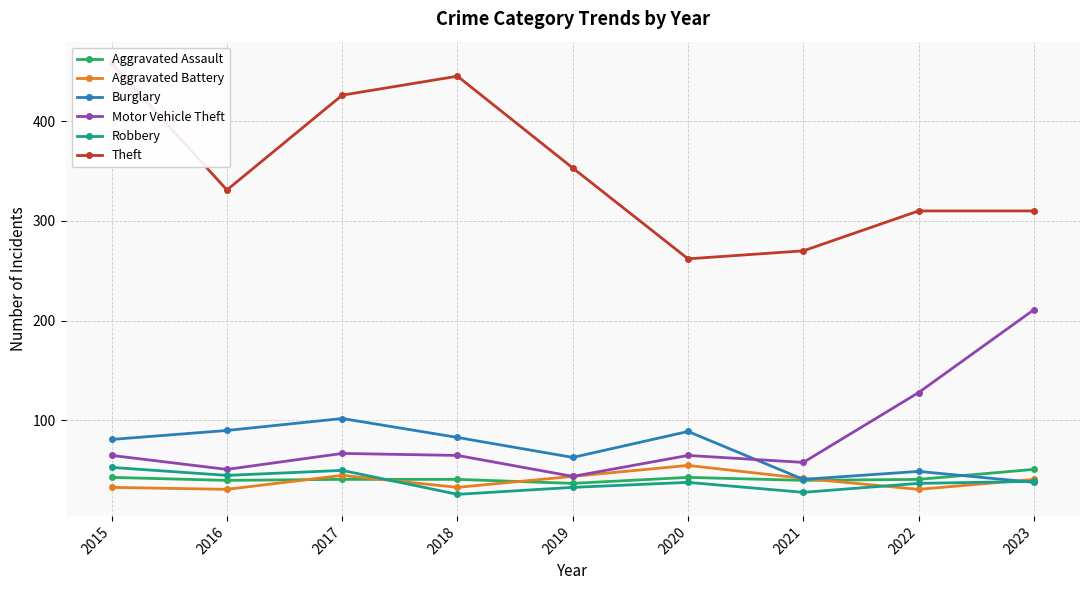

List the labels in order of Aggravated Battery value, smallest first.

2016, 2022, 2015, 2018, 2023, 2021, 2019, 2017, 2020